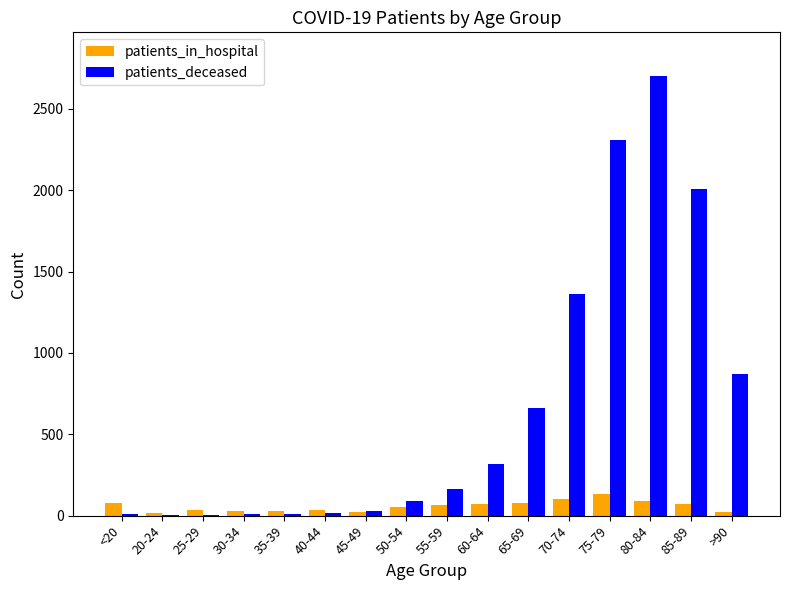

Are the bars grouped side by side (vs. stacked)?

Yes